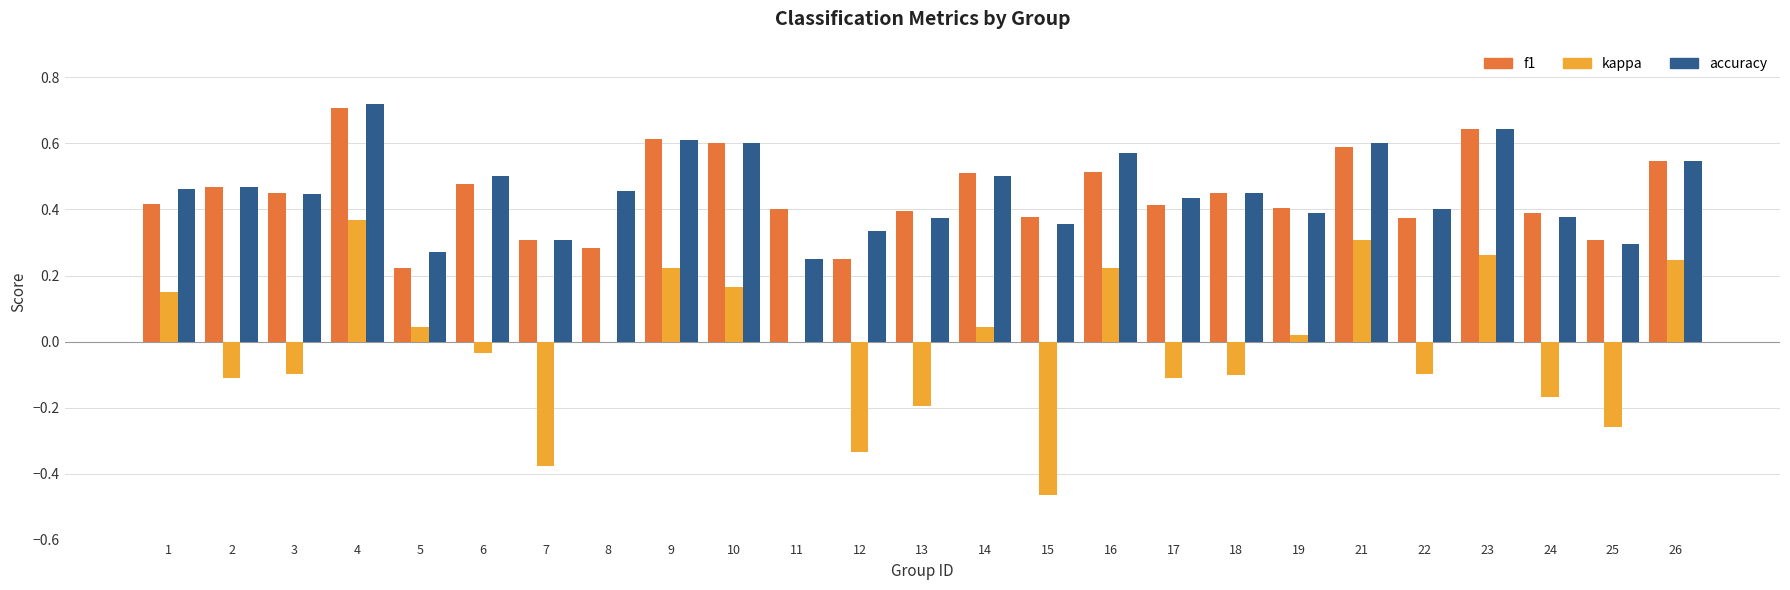

What is the total value across all series at 16?

1.3